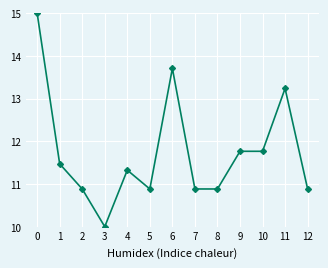

What is the minimum value shown in the chart?

10.0